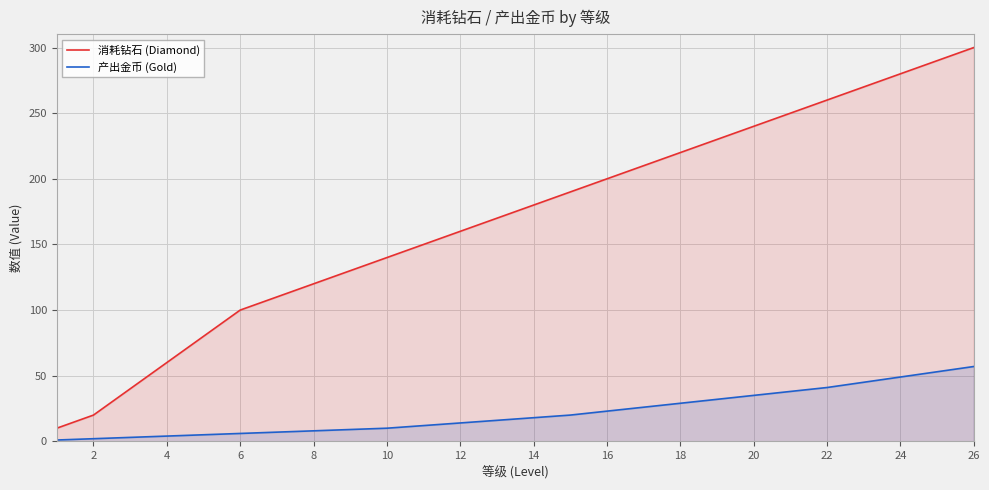

Which series has the largest total across all categories?

消耗钻石 (Diamond)